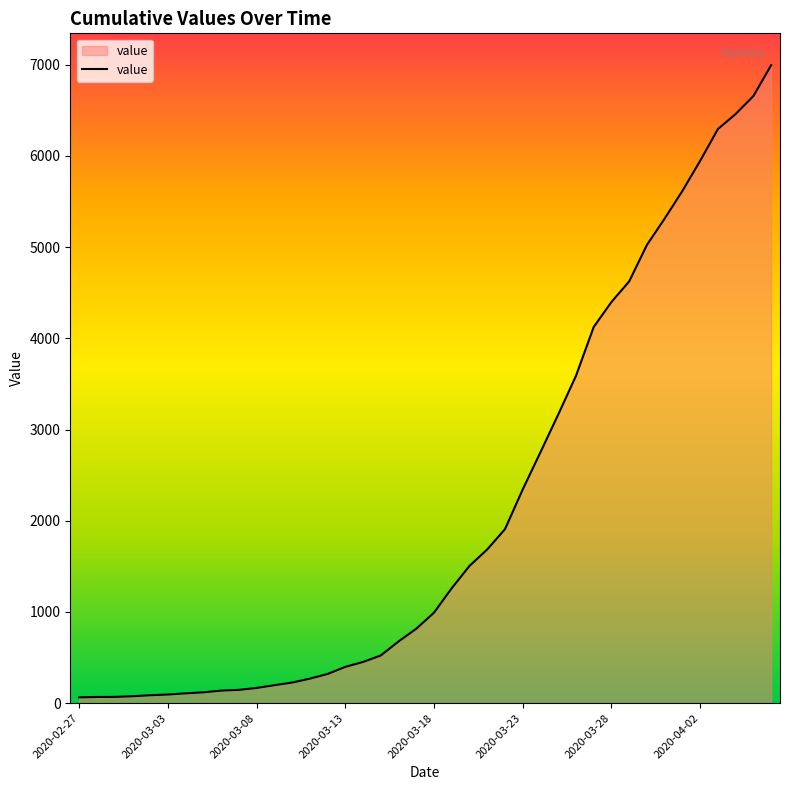

What is the maximum value shown in the chart?

6995